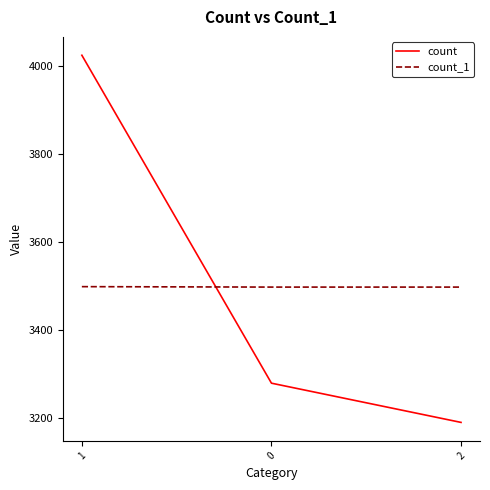

What are all the series names shown in the legend?

count, count_1